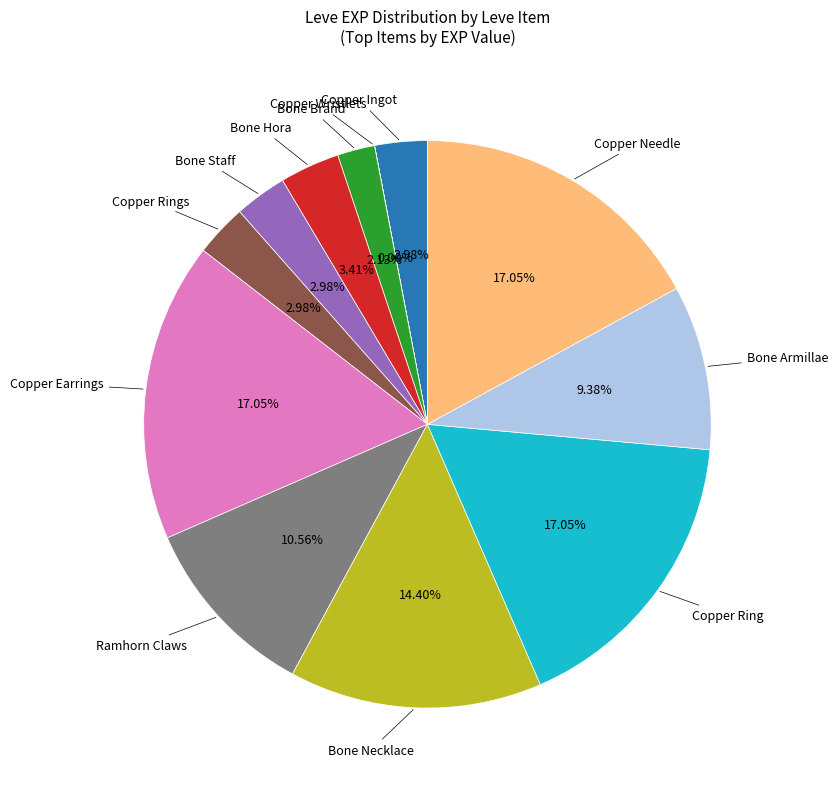

Is there any slice that represents more than half of the pie?

No